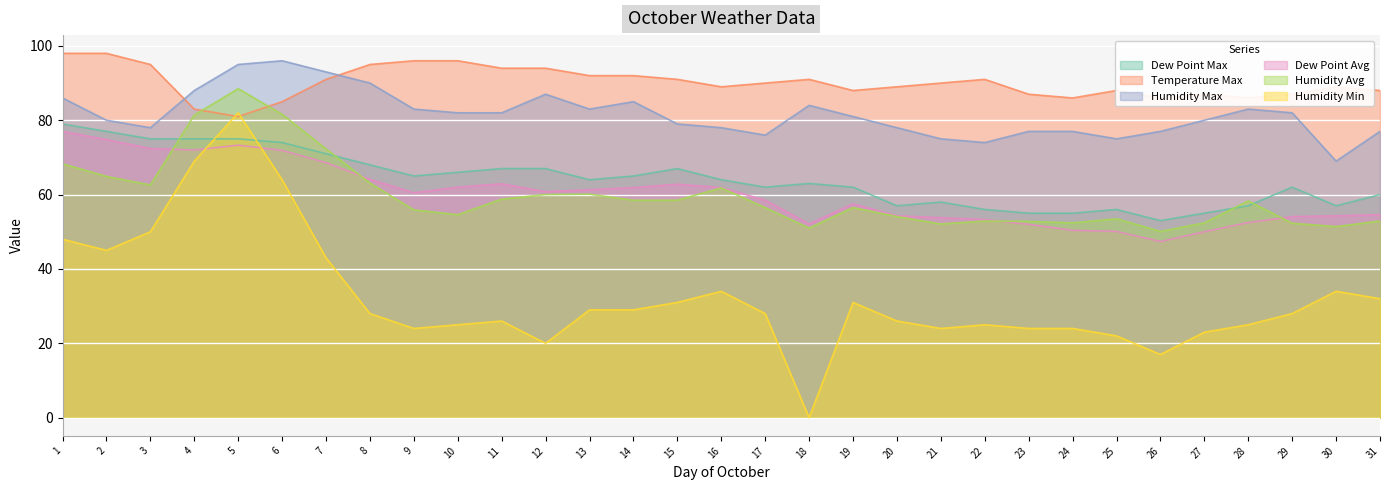

True or false: Temperature Max and Dew Point Avg cross at least once.

False